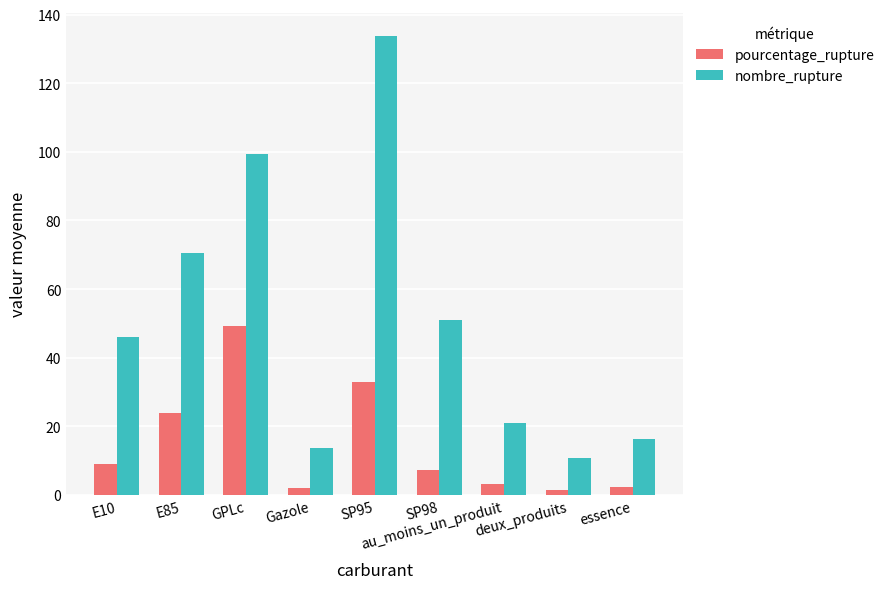

What is the total value across all series at Gazole?

15.8